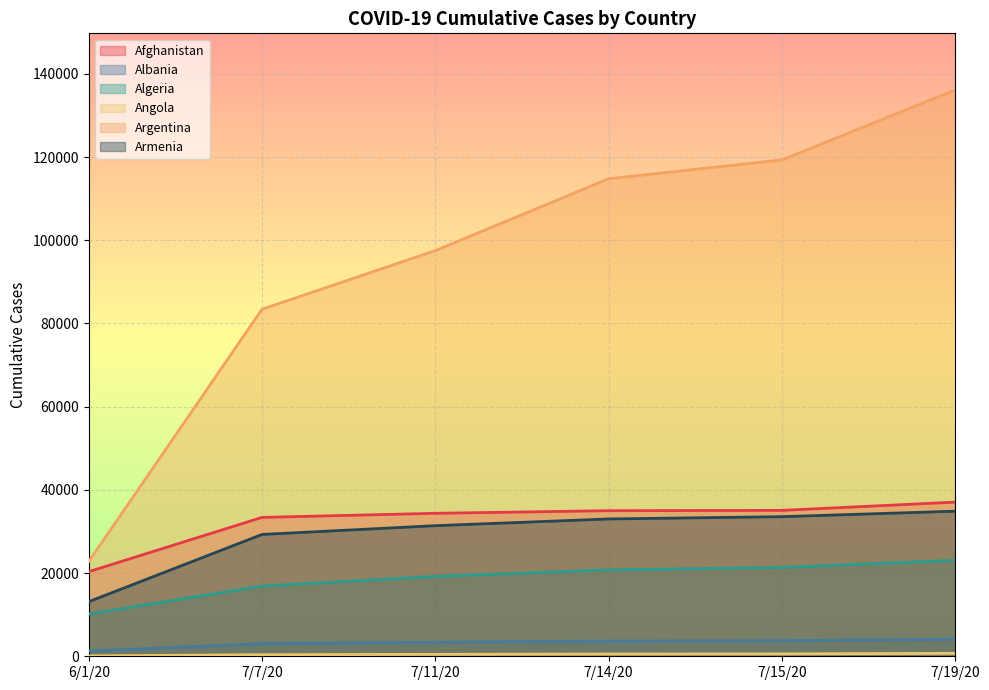

Where is Armenia nearest to the value 24003?

7/7/20